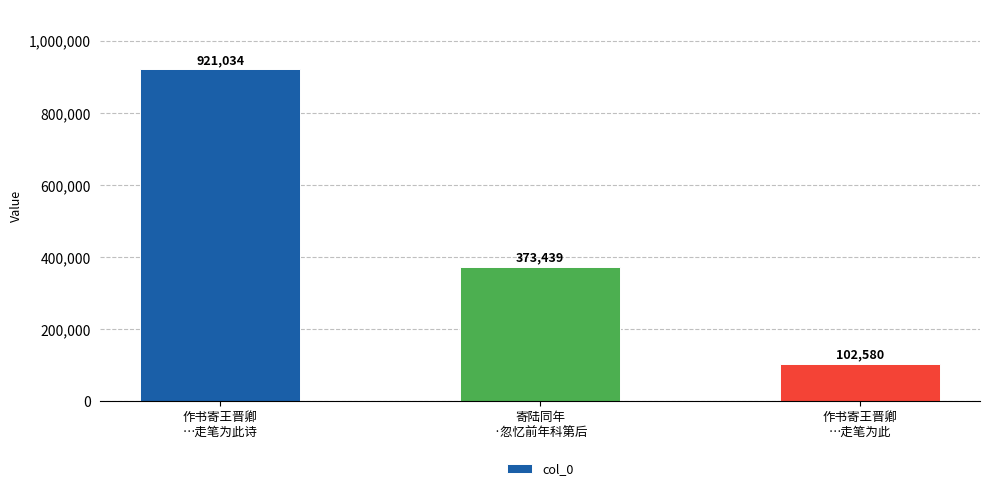

At which category does the chart reach its peak across all series?

作书寄王晋卿
…走笔为此诗